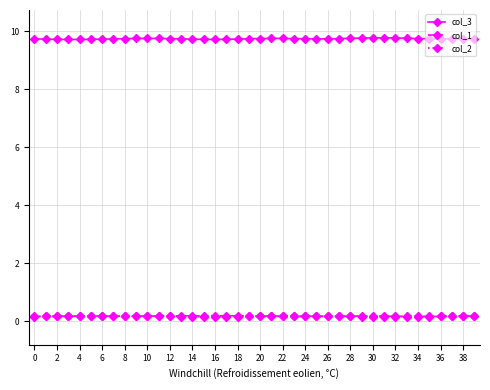

True or false: col_1 and col_3 intersect in this chart.

False